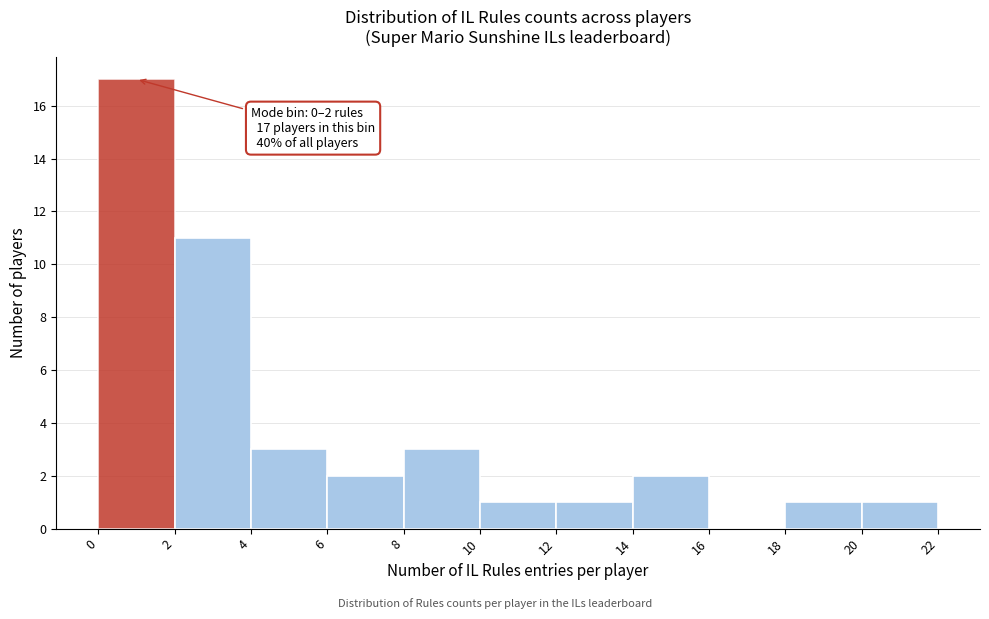

Over which range of the x-axis is the bar tallest?

0 to 2